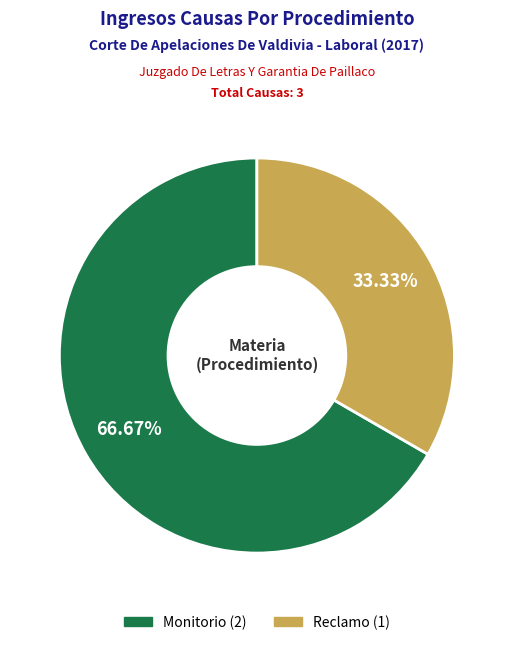

The Monitorio slice represents 54% of the pie. True or false?

False